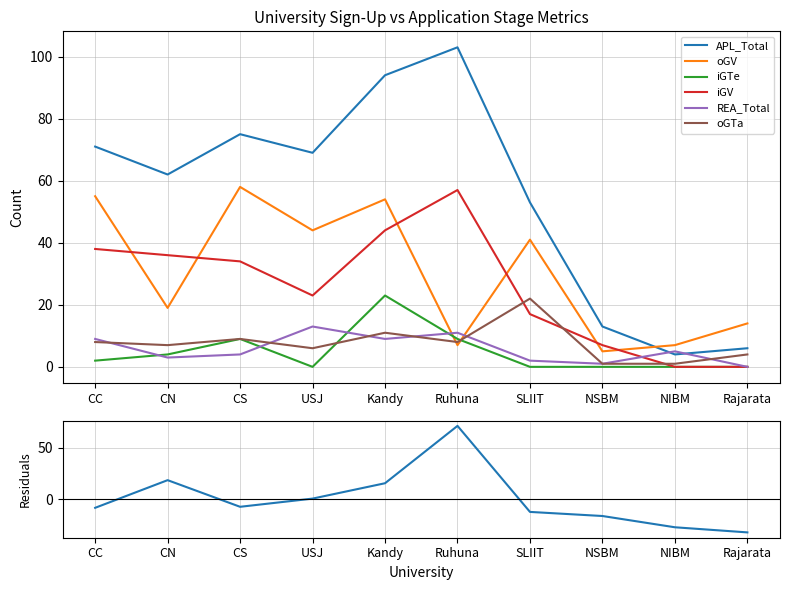

Reading right to left, what are all the values shown in this chart?

APL_Total: Rajarata=6	NIBM=4	NSBM=13	SLIIT=53	Ruhuna=103	Kandy=94	USJ=69	CS=75	CN=62	CC=71
oGV: Rajarata=14	NIBM=7	NSBM=5	SLIIT=41	Ruhuna=7	Kandy=54	USJ=44	CS=58	CN=19	CC=55
iGTe: Rajarata=0	NIBM=0	NSBM=0	SLIIT=0	Ruhuna=9	Kandy=23	USJ=0	CS=9	CN=4	CC=2
iGV: Rajarata=0	NIBM=0	NSBM=7	SLIIT=17	Ruhuna=57	Kandy=44	USJ=23	CS=34	CN=36	CC=38
REA_Total: Rajarata=0	NIBM=5	NSBM=1	SLIIT=2	Ruhuna=11	Kandy=9	USJ=13	CS=4	CN=3	CC=9
oGTa: Rajarata=4	NIBM=1	NSBM=1	SLIIT=22	Ruhuna=8	Kandy=11	USJ=6	CS=9	CN=7	CC=8